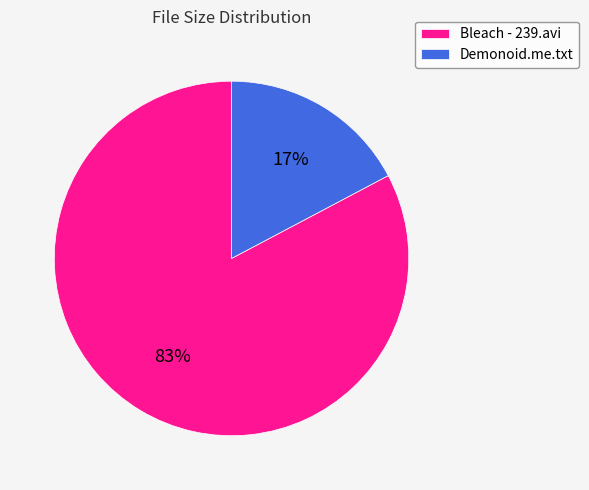

To the nearest percent, what portion does Demonoid.me.txt represent?

17%